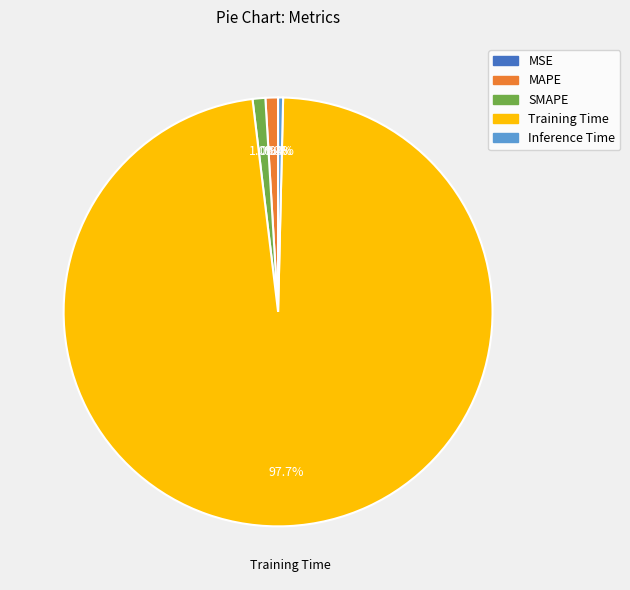

Which slice represents more than half of the pie?

Training Time